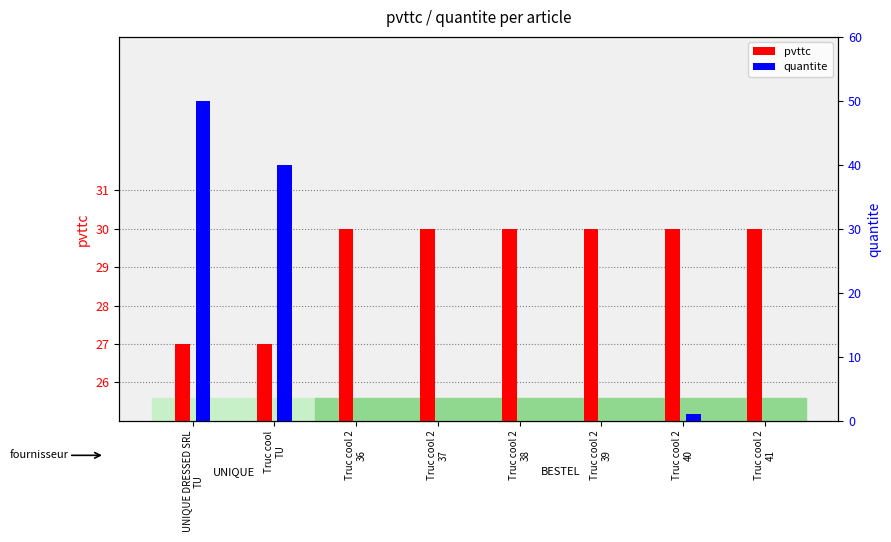

How many groups of bars are there?

8